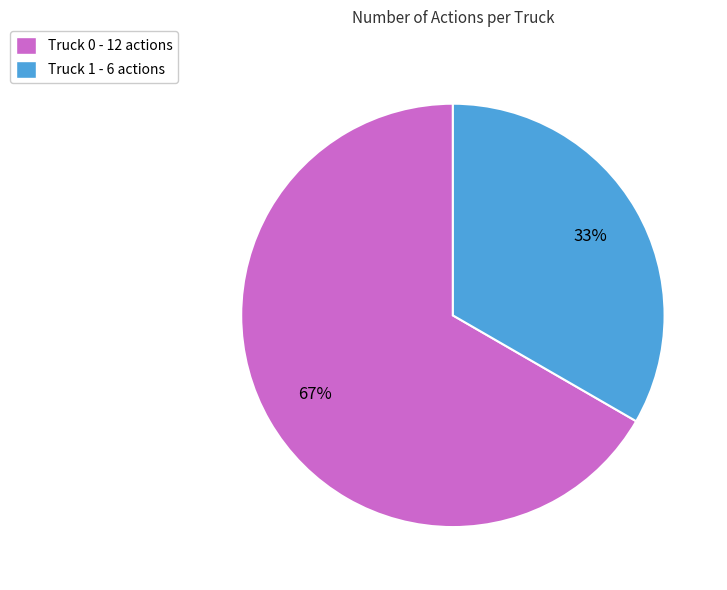

To the nearest percent, what percentage of the pie is Truck 1?

33%